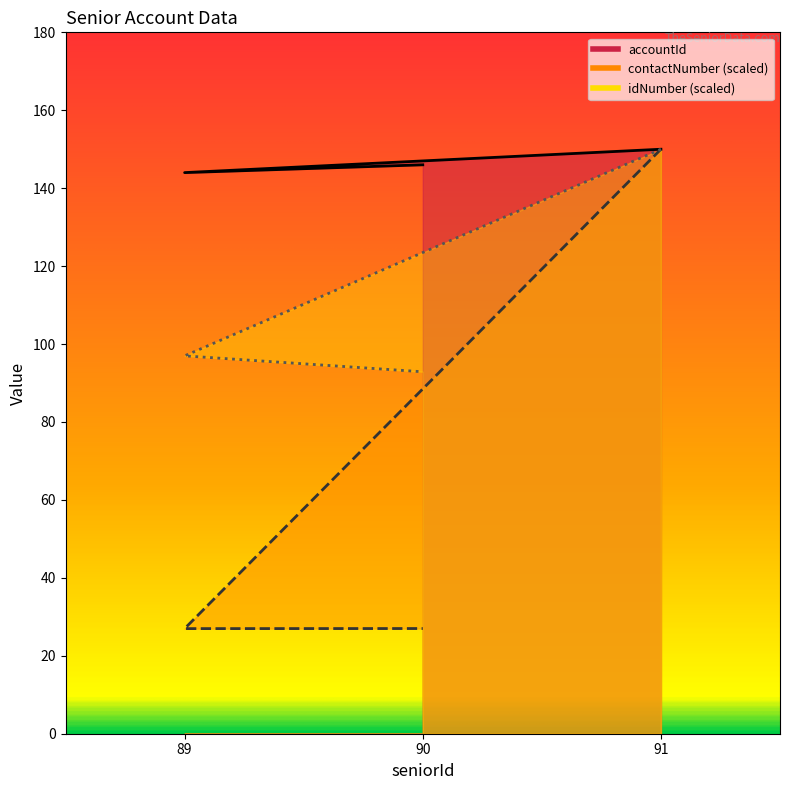

Which series has the largest total across all categories?

accountId